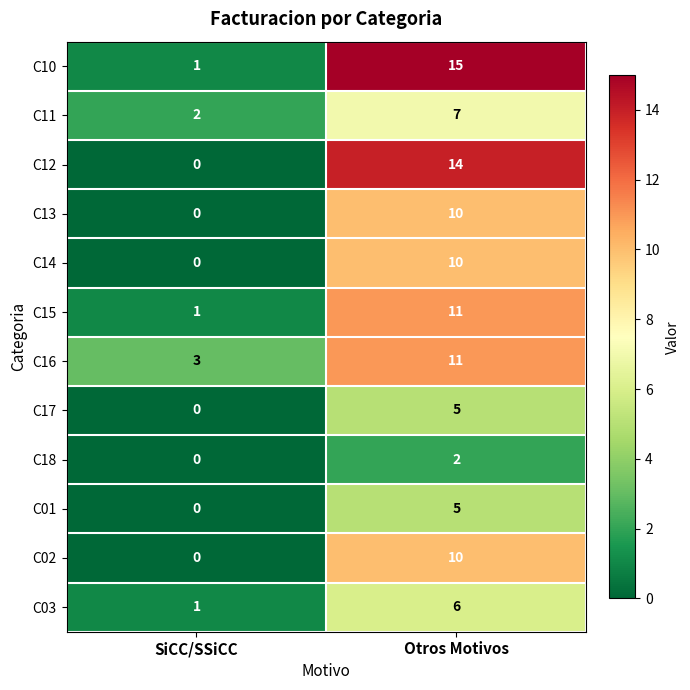

Rank the categories by C01 value from highest to lowest.

Otros Motivos, SiCC/SSiCC